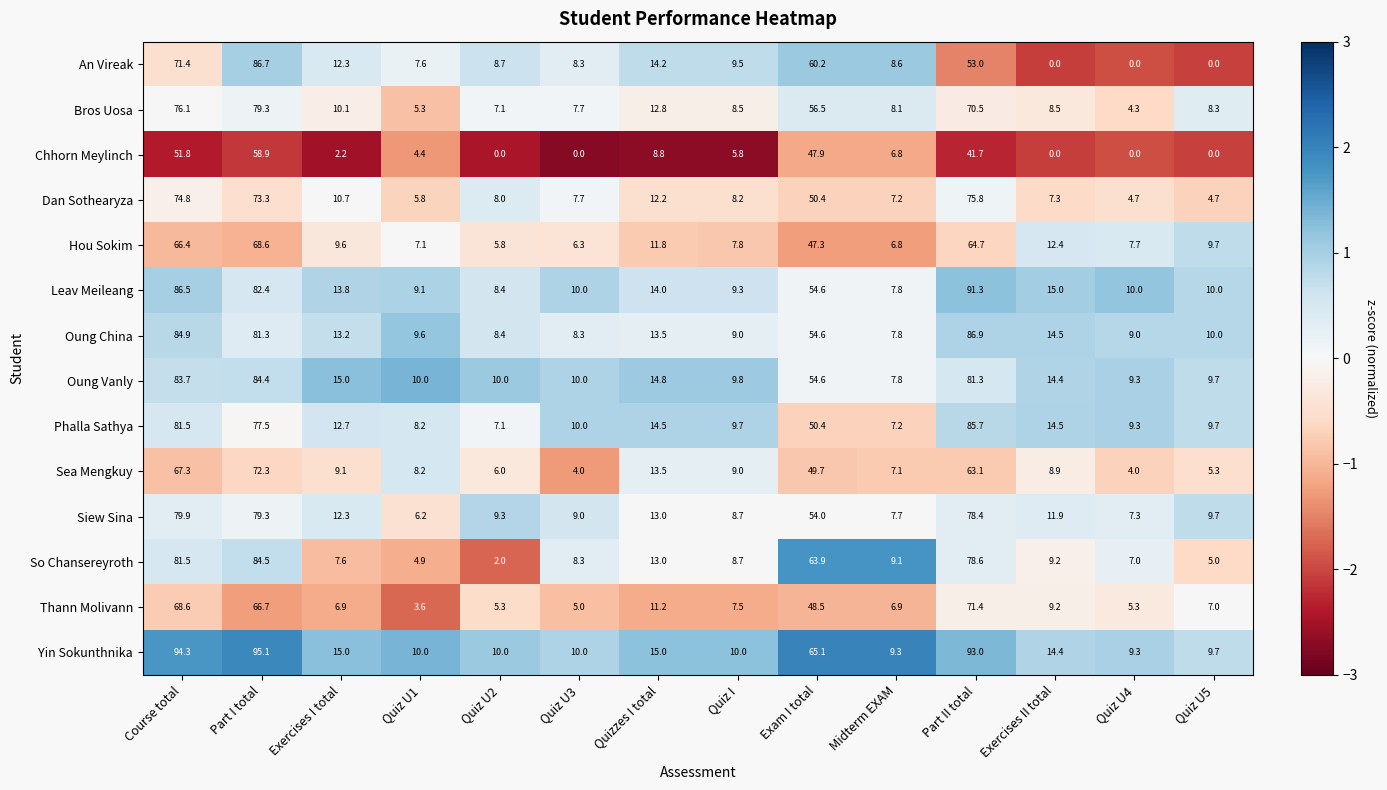

What is the greatest value displayed?

95.1